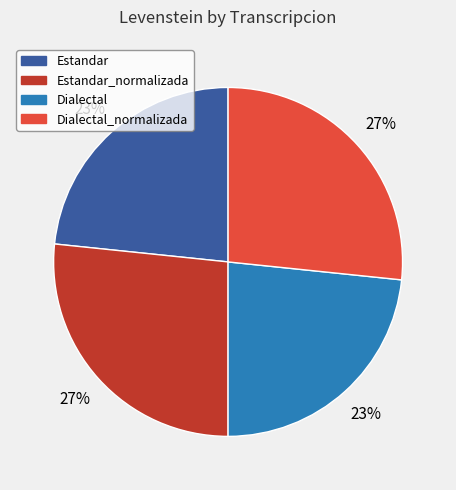

What percentage is the Estandar_normalizada slice, to the nearest percent?

27%